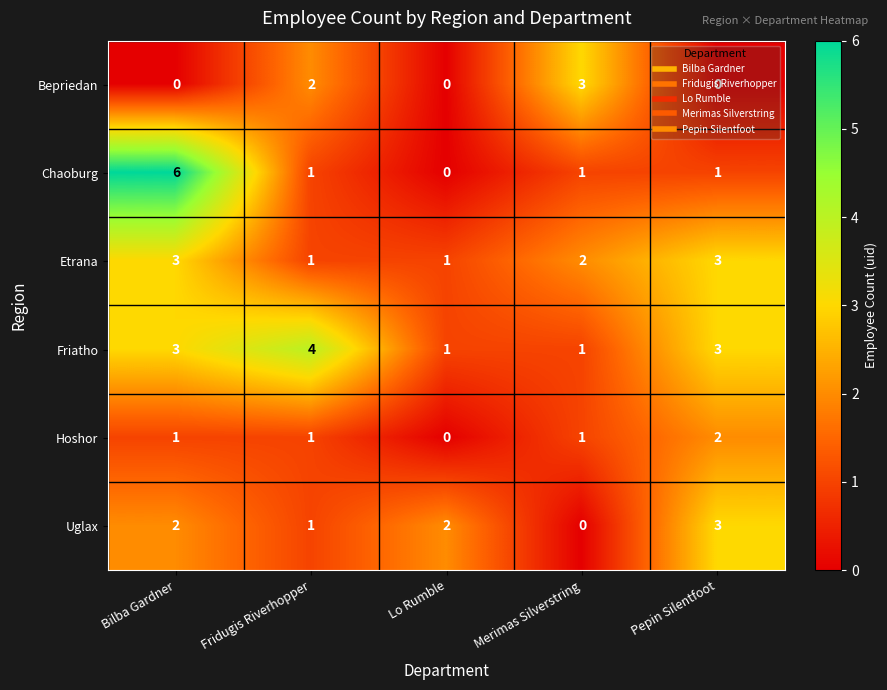

How many data points does each series have?

5